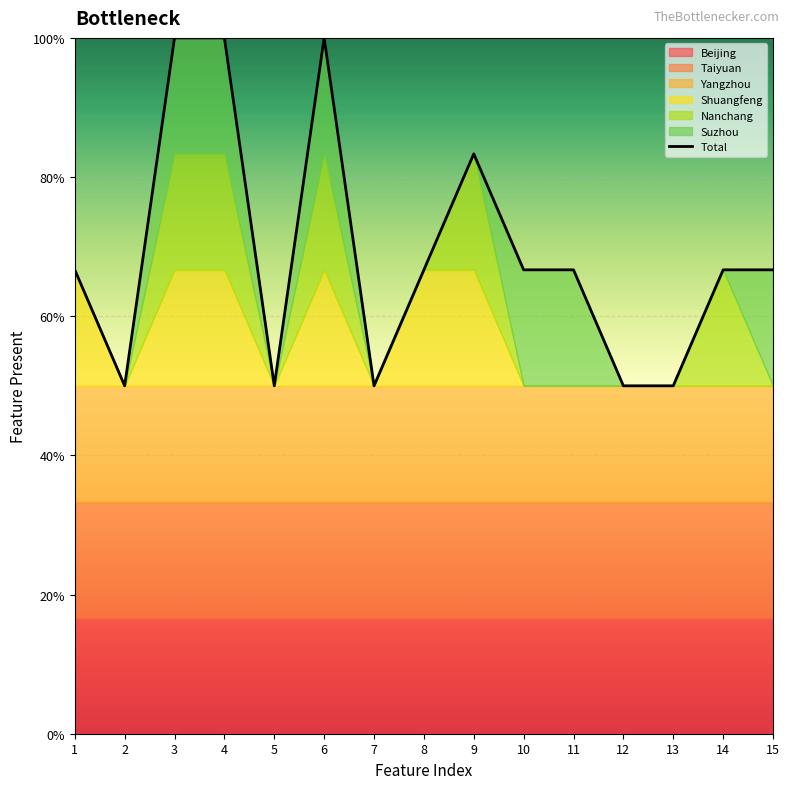

What is the ratio of the value at 3 to the value at 5?

2.0